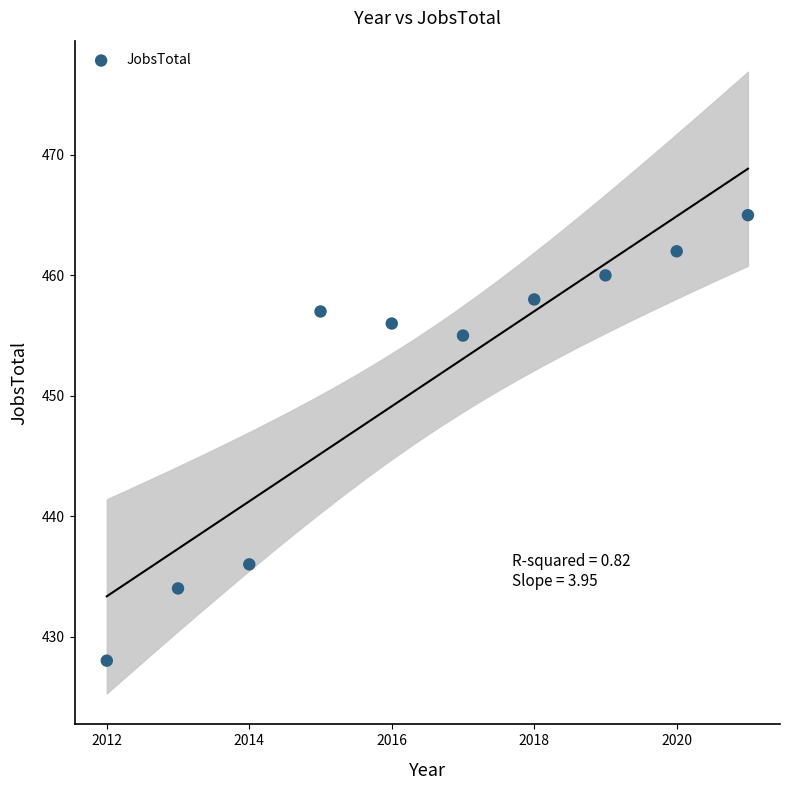

What Y value in the scatter plot is closest to 446?

455